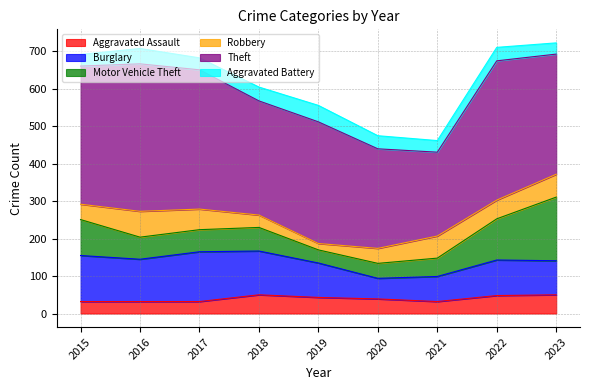

What is the difference between the maximum and minimum values in the Robbery series?

52